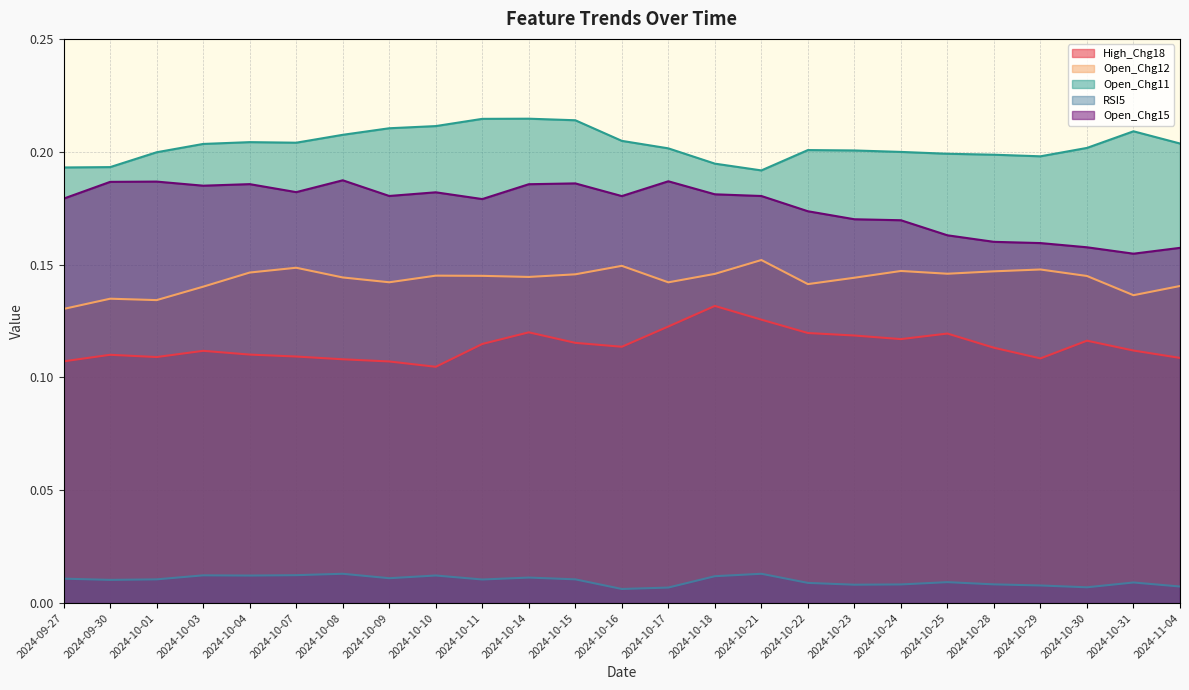

How many lines are shown in the chart?

5